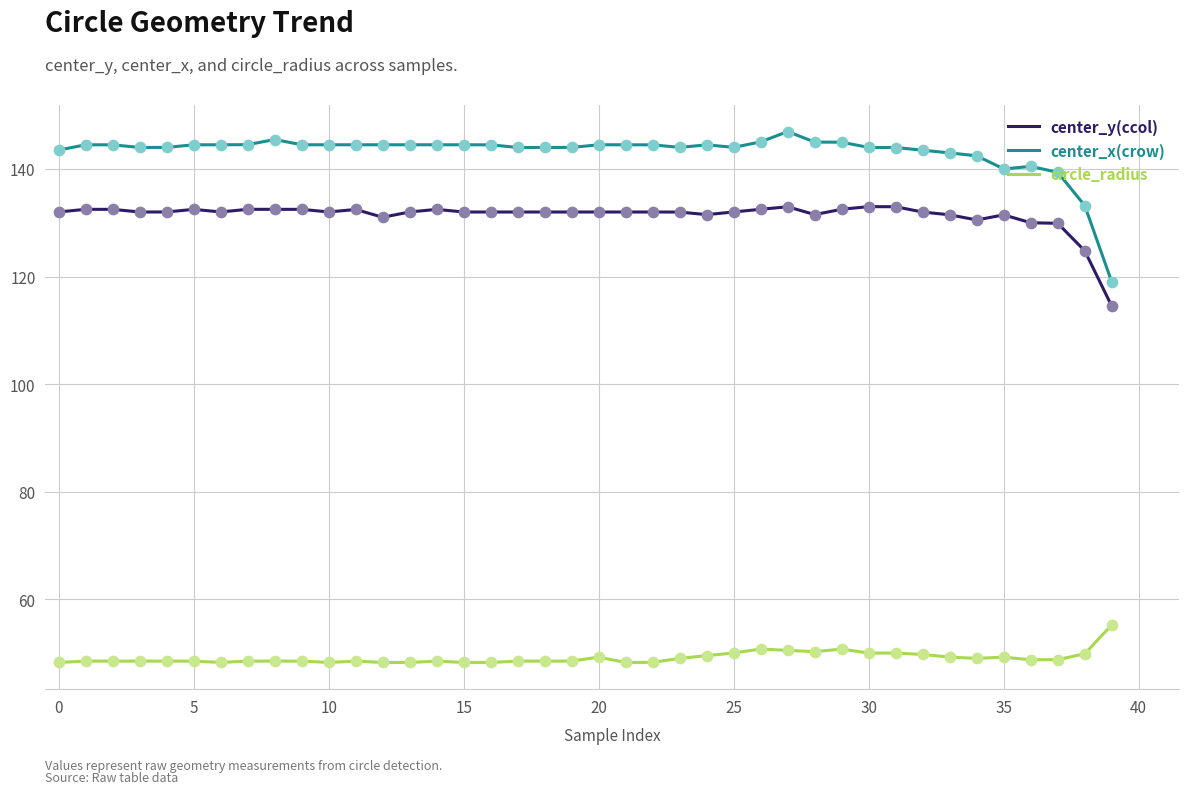

Which series has the largest total across all categories?

center_x(crow)